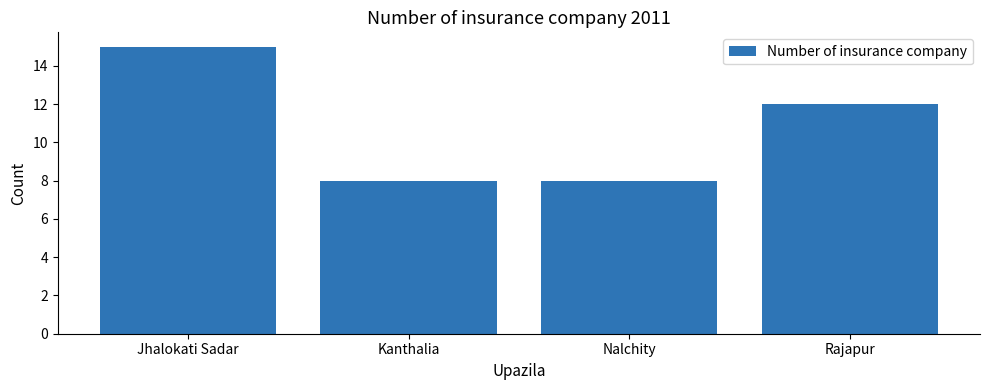

Is it true that the value at Nalchity is 5?

False